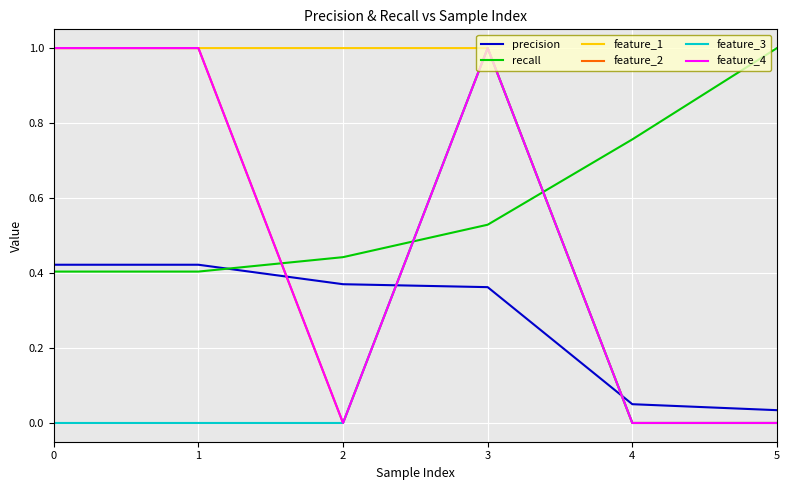

True or false: feature_2 and feature_3 cross at least once.

False